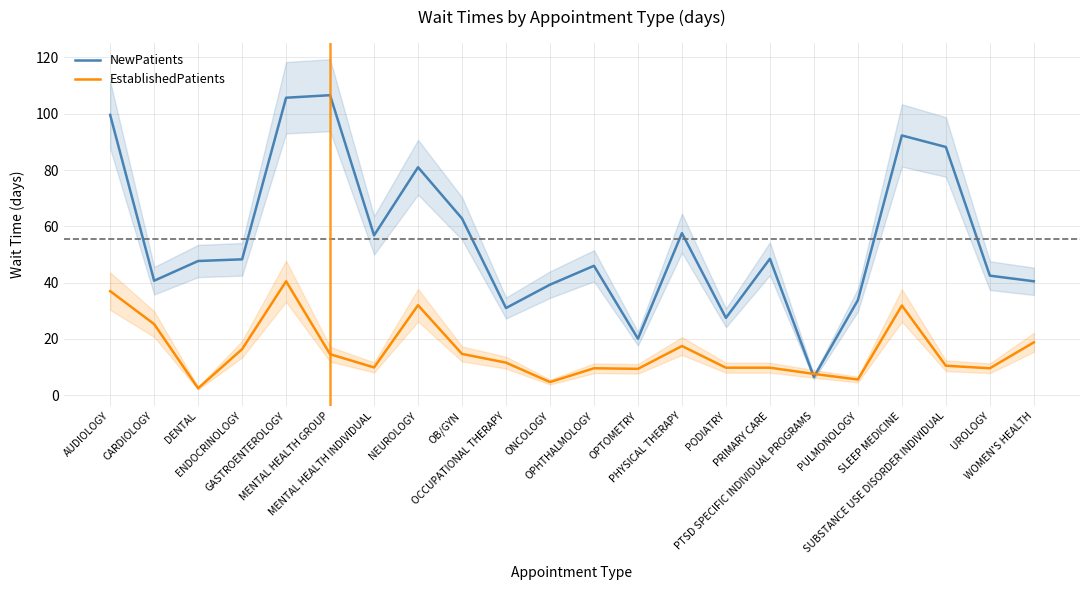

Which series changed the most between AUDIOLOGY and PULMONOLOGY?

NewPatients